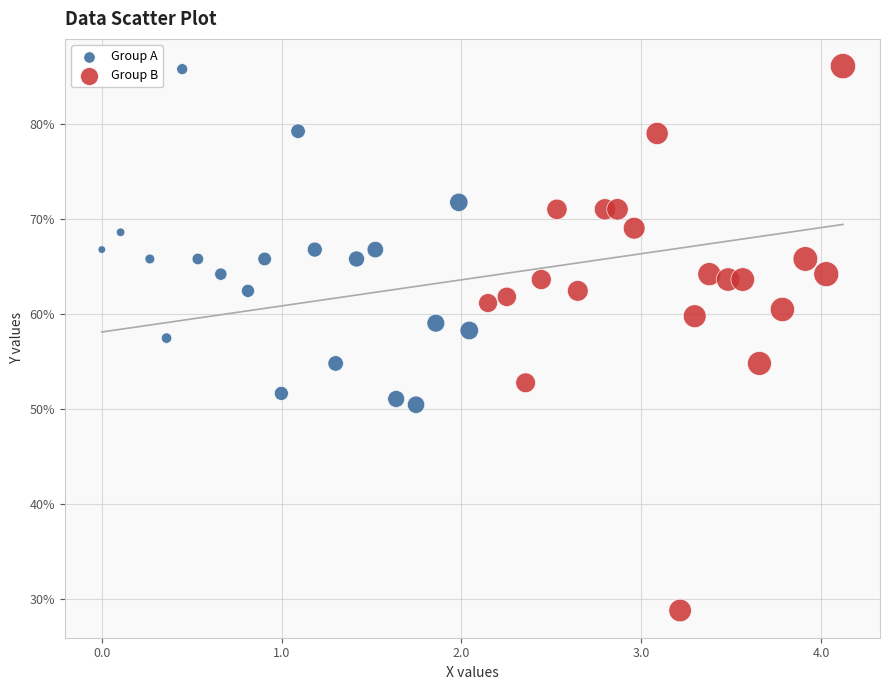

Which series reaches the minimum Y coordinate?

Group B